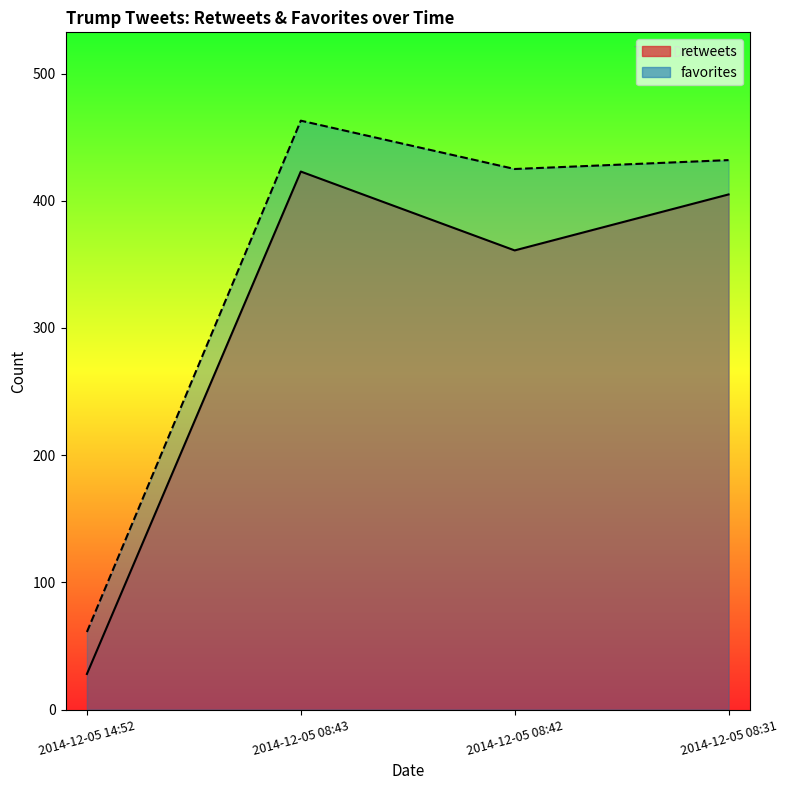

What is the label of the 2nd point from the right?

2014-12-05 08:42